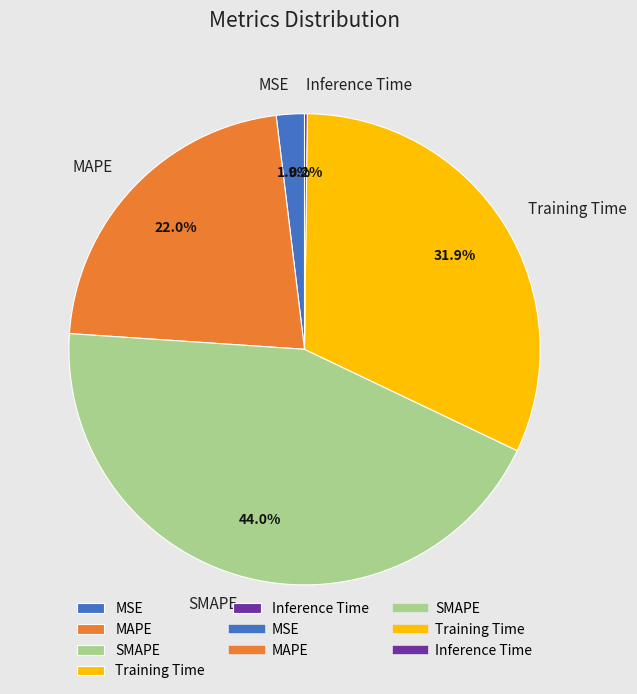

Does any single category account for the majority?

No